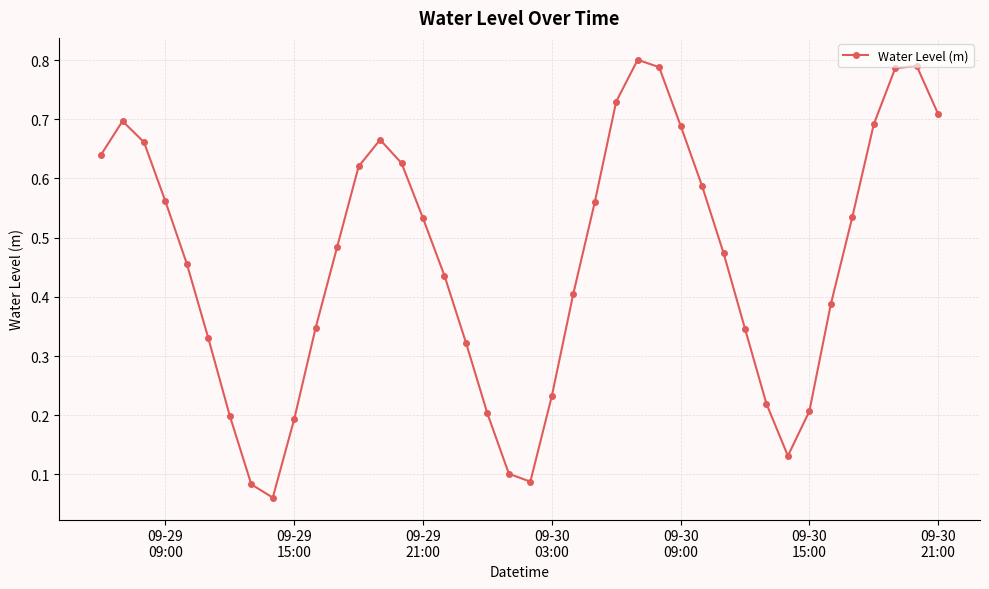

How many interior local peaks (higher than both neighbors) does the data have?

4